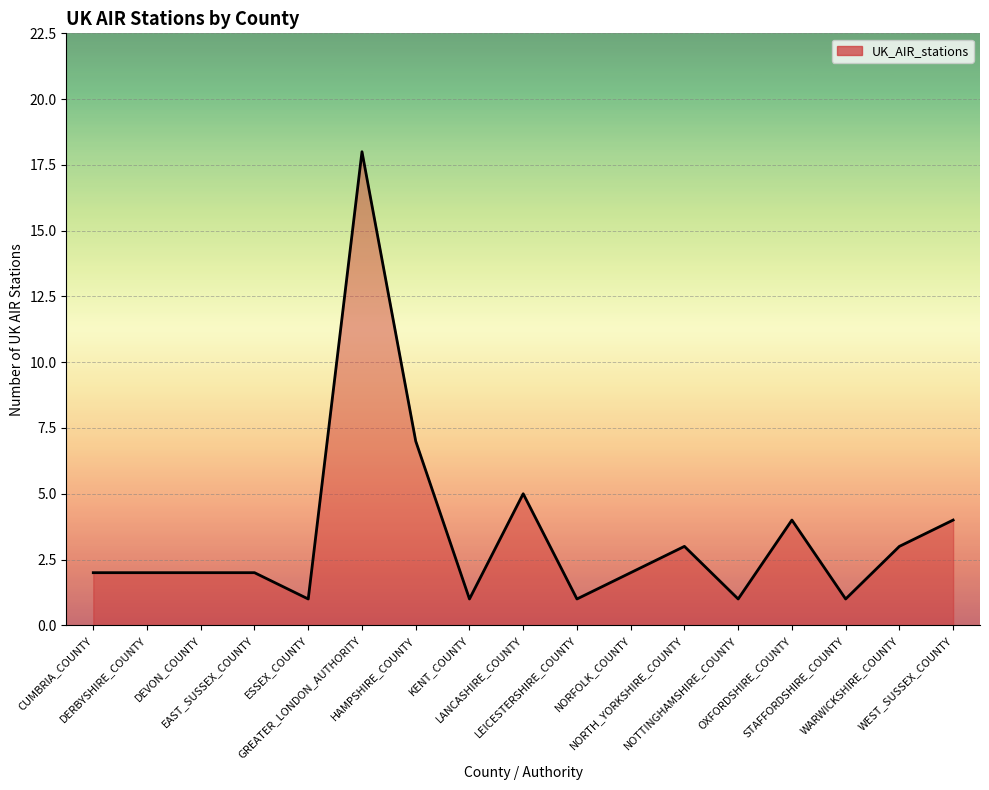

What is the maximum value shown in the chart?

18